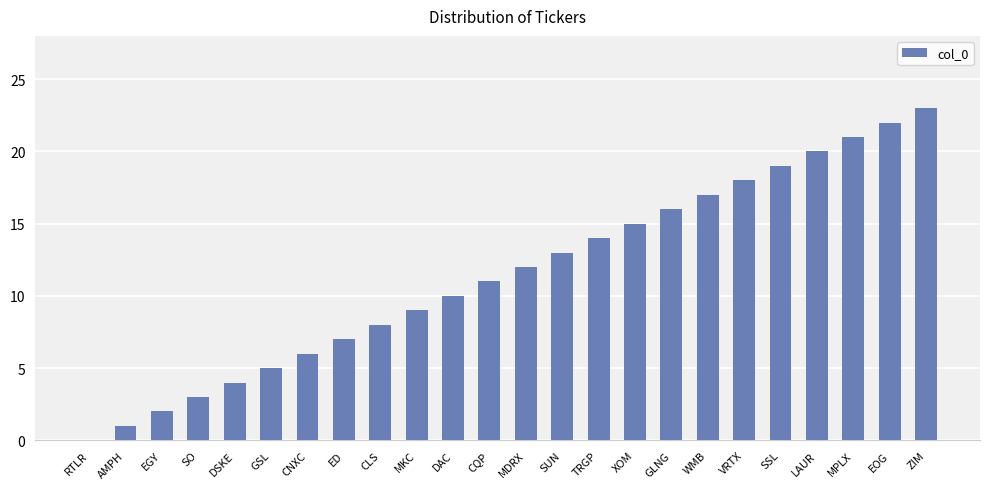

Reading right to left, extract all data points from this chart.

ZIM=23	EOG=22	MPLX=21	LAUR=20	SSL=19	VRTX=18	WMB=17	GLNG=16	XOM=15	TRGP=14	SUN=13	MDRX=12	CQP=11	DAC=10	MKC=9	CLS=8	ED=7	CNXC=6	GSL=5	DSKE=4	SO=3	EGY=2	AMPH=1	RTLR=0